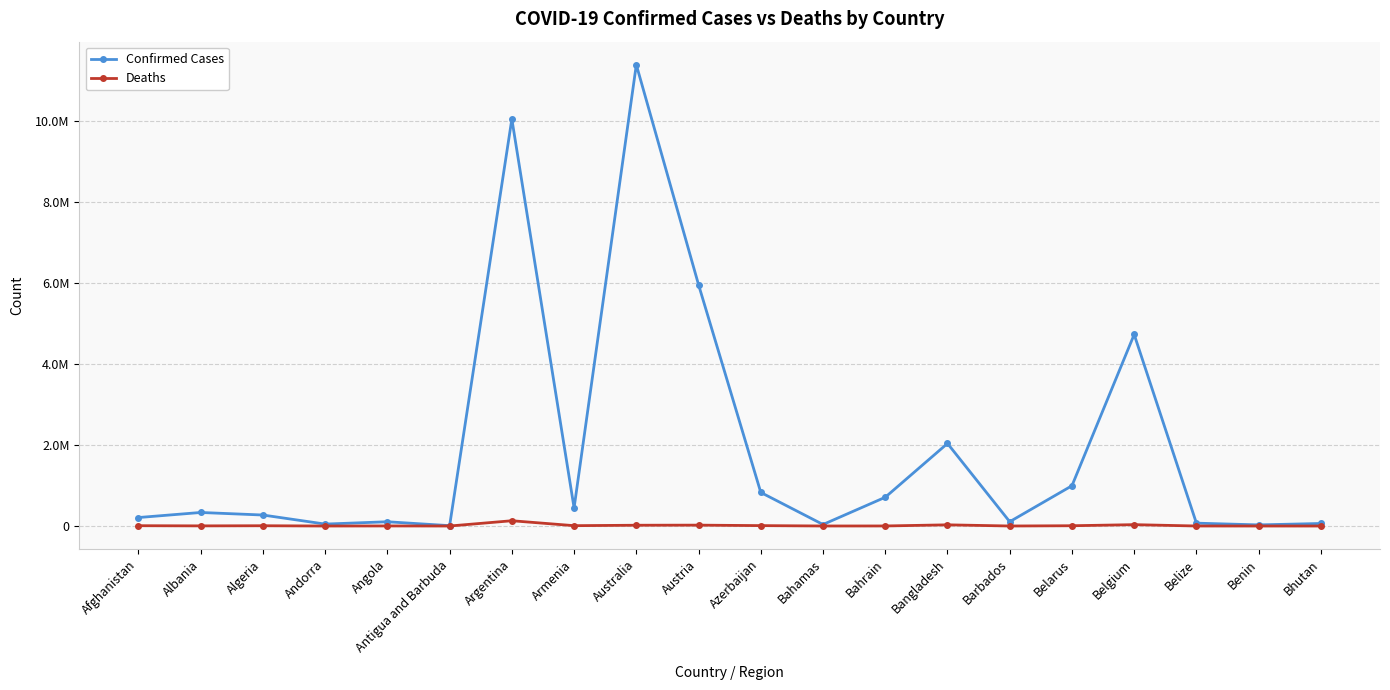

Is this an area chart (filled region under the line)?

No